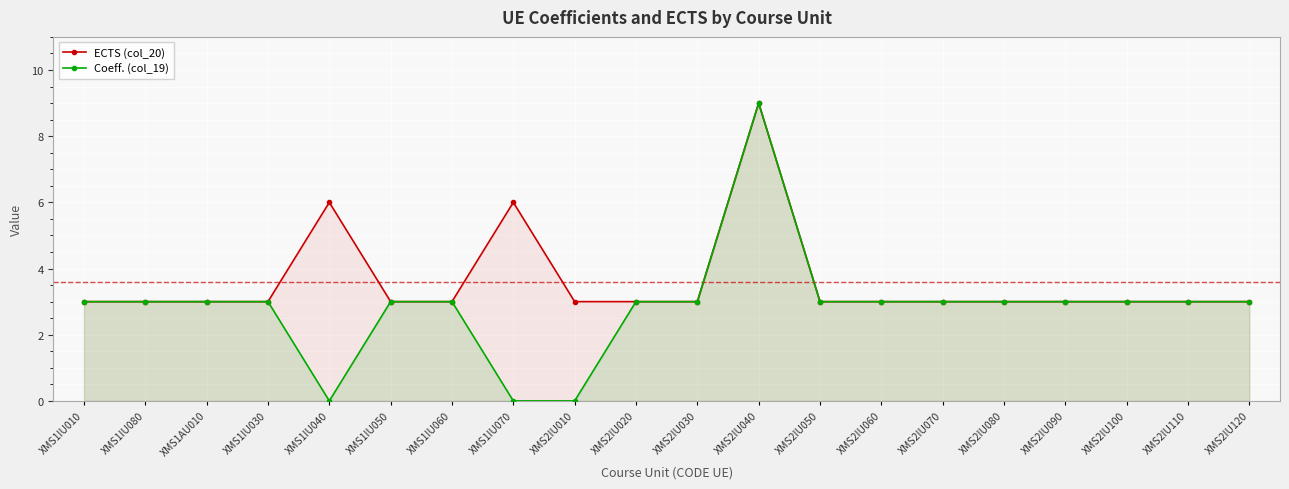

What is the approximate value of Coeff. (col_19) at XMS2IU110?

3